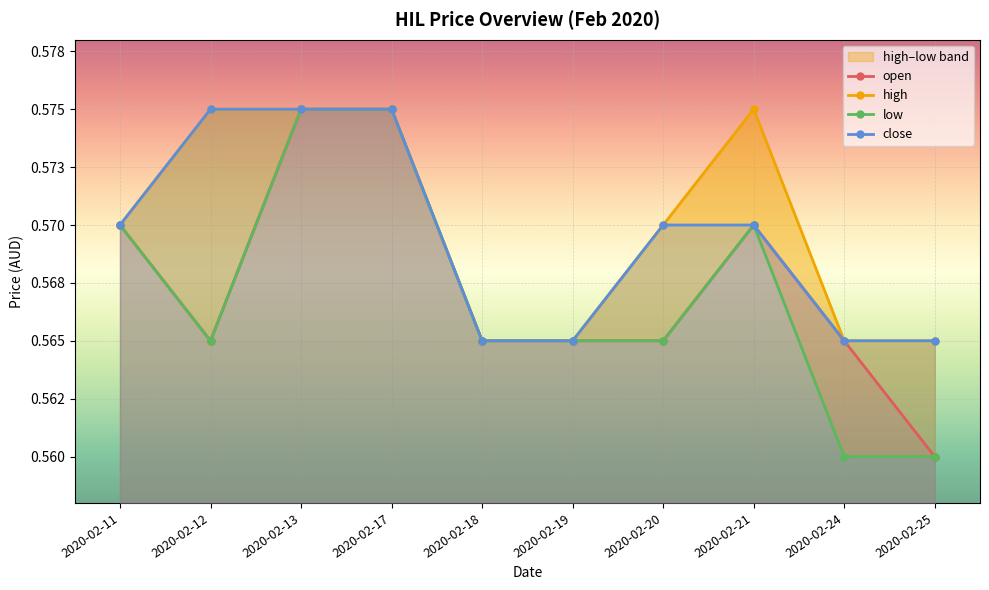

Reading left to right, extract all data points from this chart.

open: 0.6	0.6	0.6	0.6	0.6	0.6	0.6	0.6	0.6	0.6
high: 0.6	0.6	0.6	0.6	0.6	0.6	0.6	0.6	0.6	0.6
low: 0.6	0.6	0.6	0.6	0.6	0.6	0.6	0.6	0.6	0.6
close: 0.6	0.6	0.6	0.6	0.6	0.6	0.6	0.6	0.6	0.6